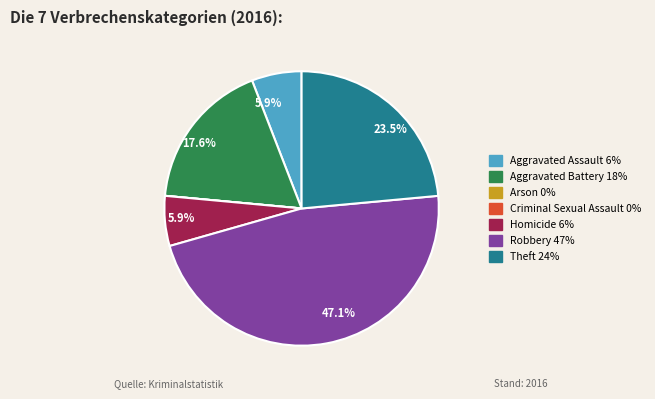

Is there a majority slice in this chart?

No